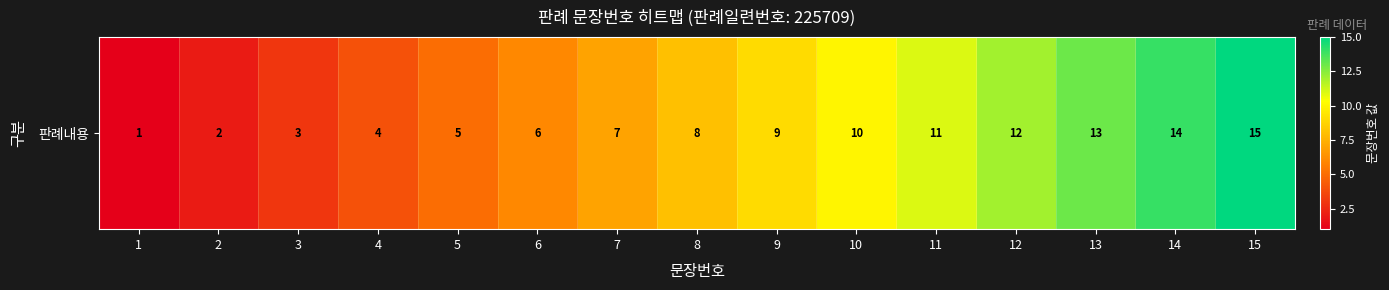

Reading right to left, what are all the values shown in this chart?

15=15	14=14	13=13	12=12	11=11	10=10	9=9	8=8	7=7	6=6	5=5	4=4	3=3	2=2	1=1